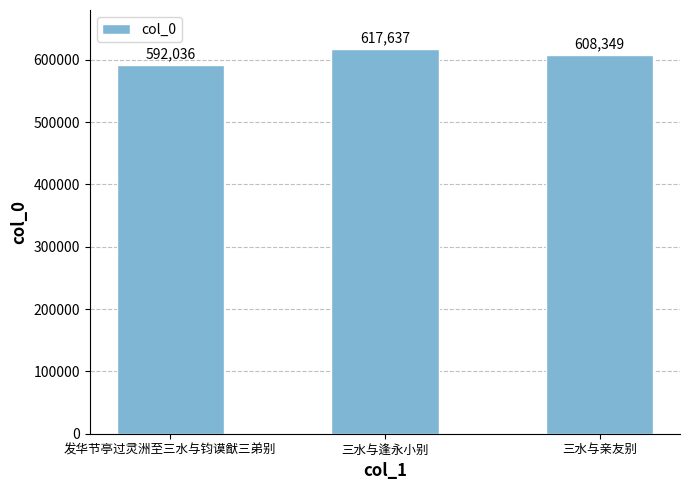

Rank the categories by value from lowest to highest.

发华节亭过灵洲至三水与钧谟猷三弟别, 三水与亲友别, 三水与逢永小别